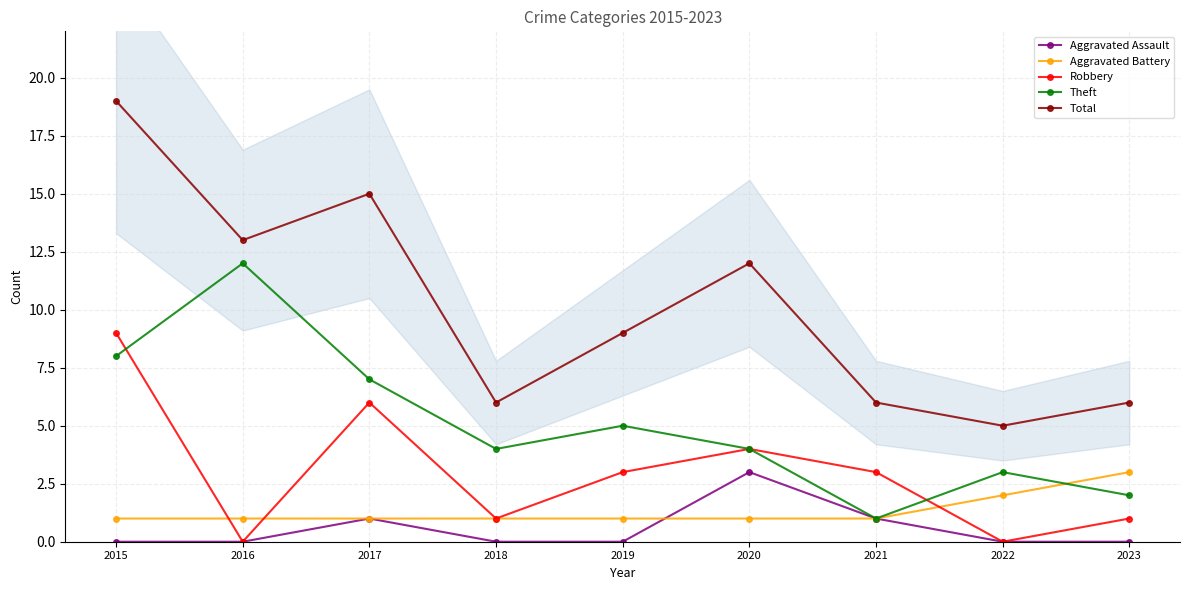

The Theft series shows 5 at 2016. True or false?

False